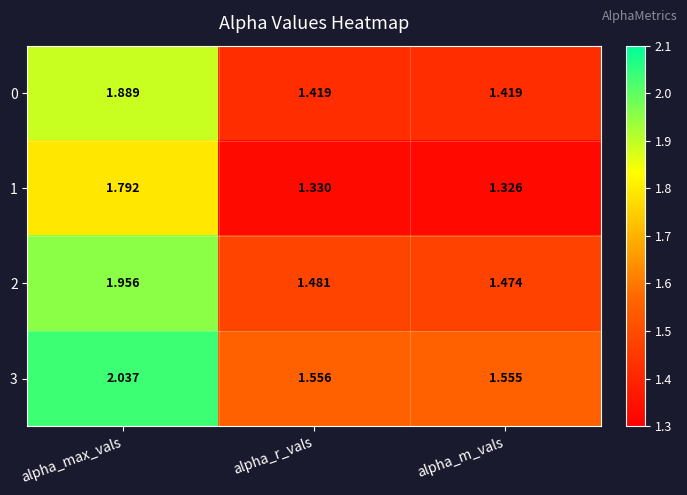

Where is 3 nearest to the value 1?

alpha_m_vals